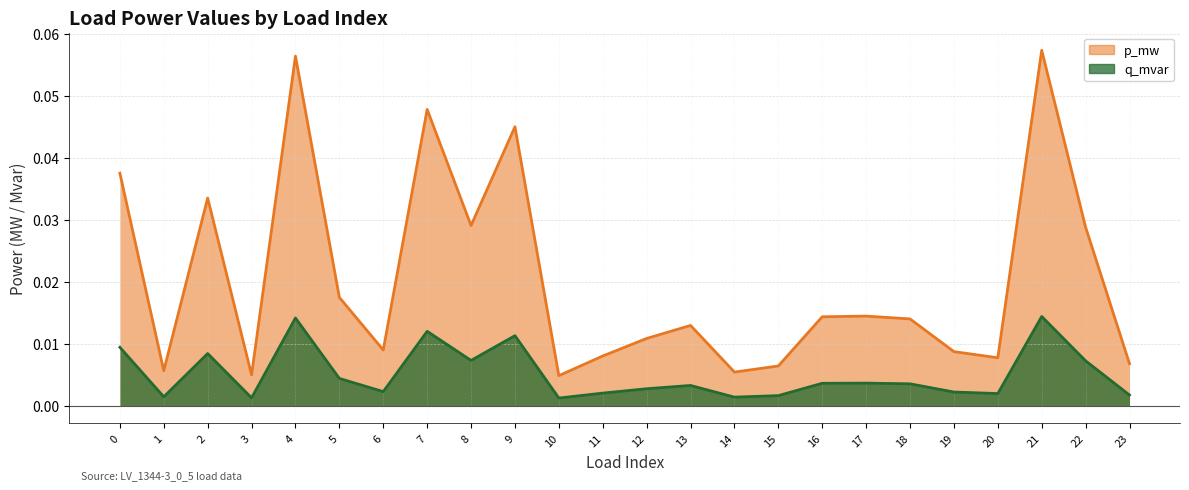

What are all the series names shown in the legend?

p_mw, q_mvar